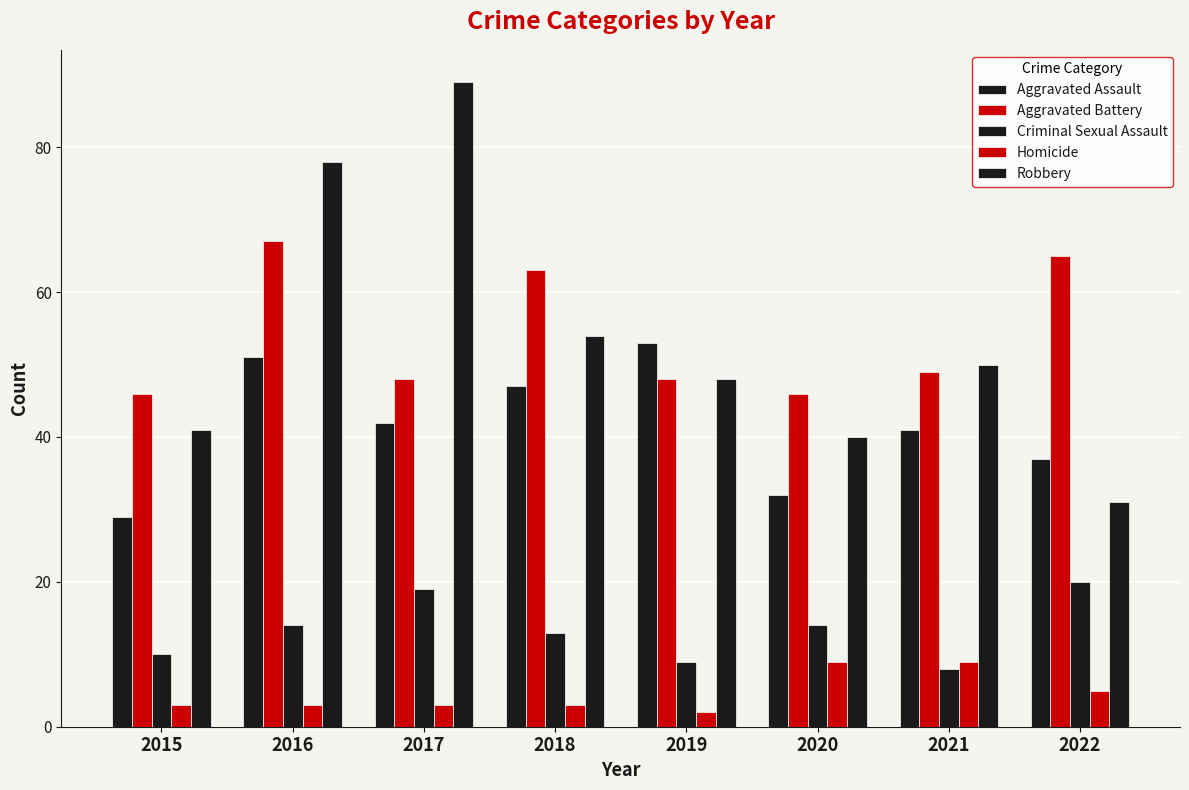

True or false: Criminal Sexual Assault has a value of 31 at 2017.

False